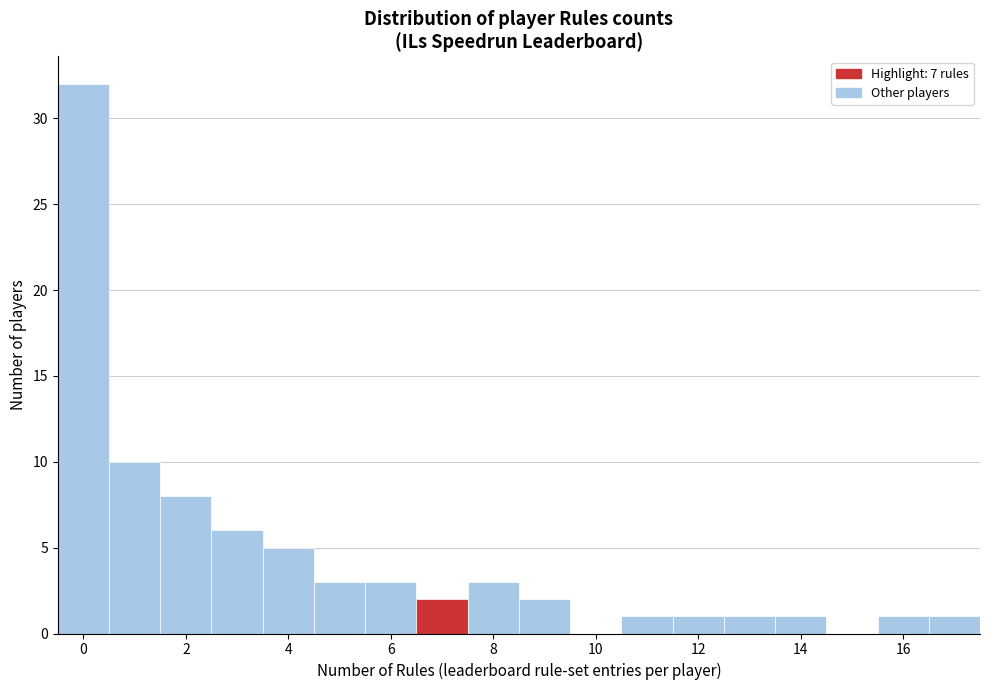

How tall is the bar that spans 4.5 to 5.5 on the x-axis? Neither the bar edges nor the heights are printed on the chart, so give them approximately, as read against the axes.

3